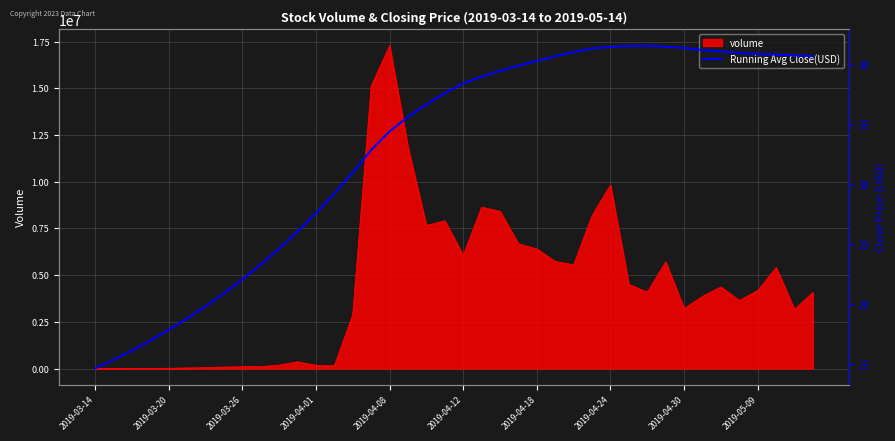

What is the maximum value for volume?

17284304